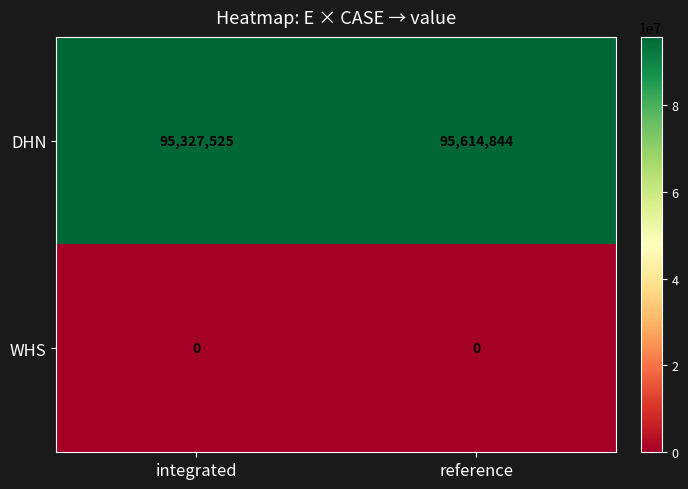

Reading right to left, what are all the values shown in this chart?

DHN: 95614844	95327525
WHS: 0	0